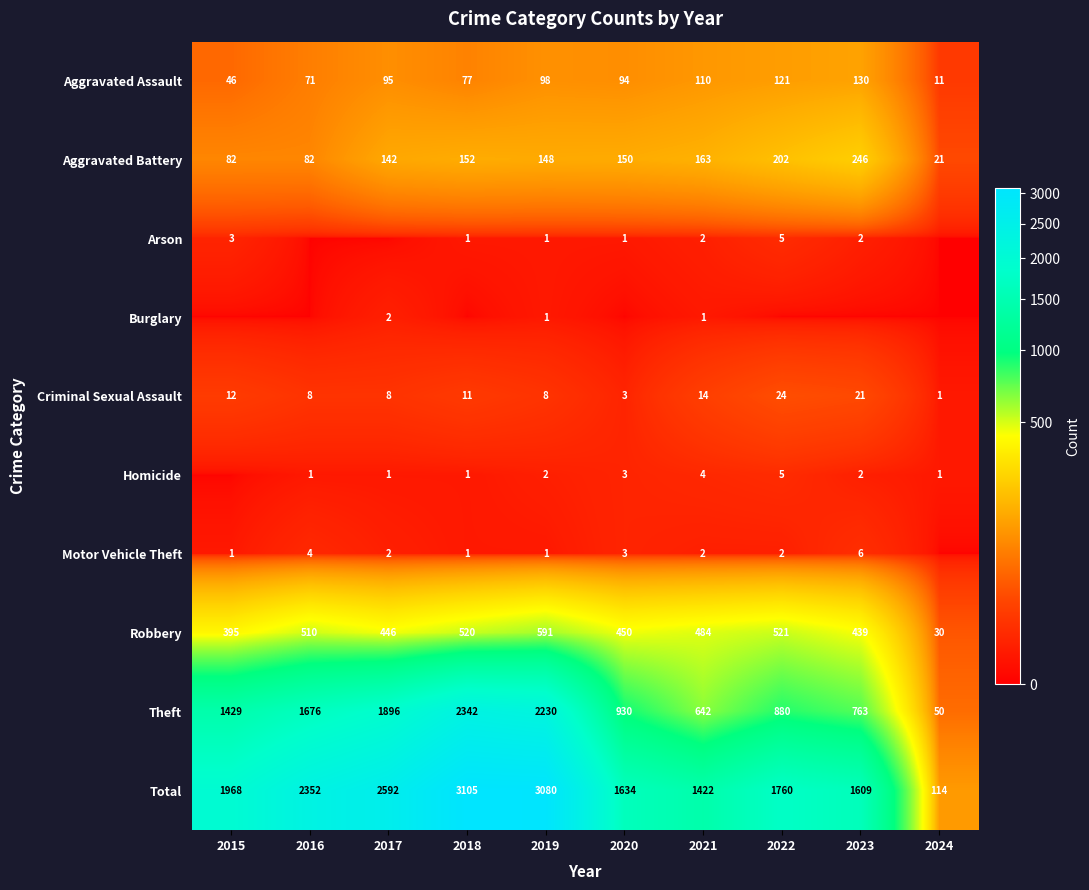

What is the difference between the highest and lowest values at 2019?

3079